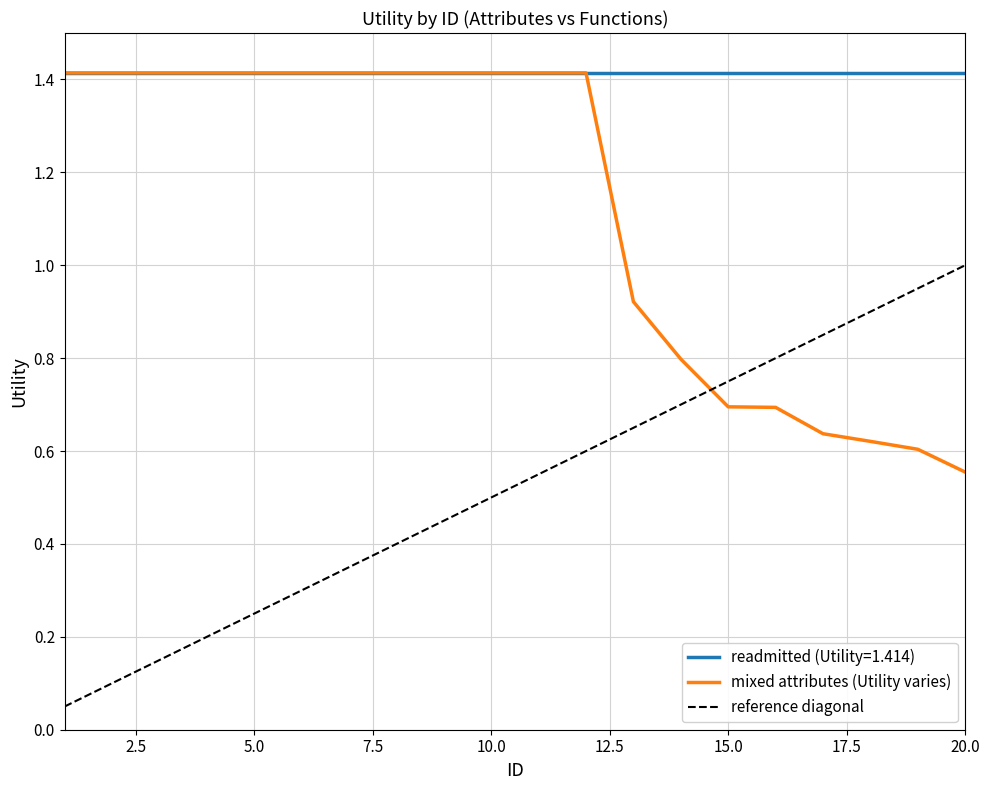

What is the difference between the maximum and minimum values?

0.9